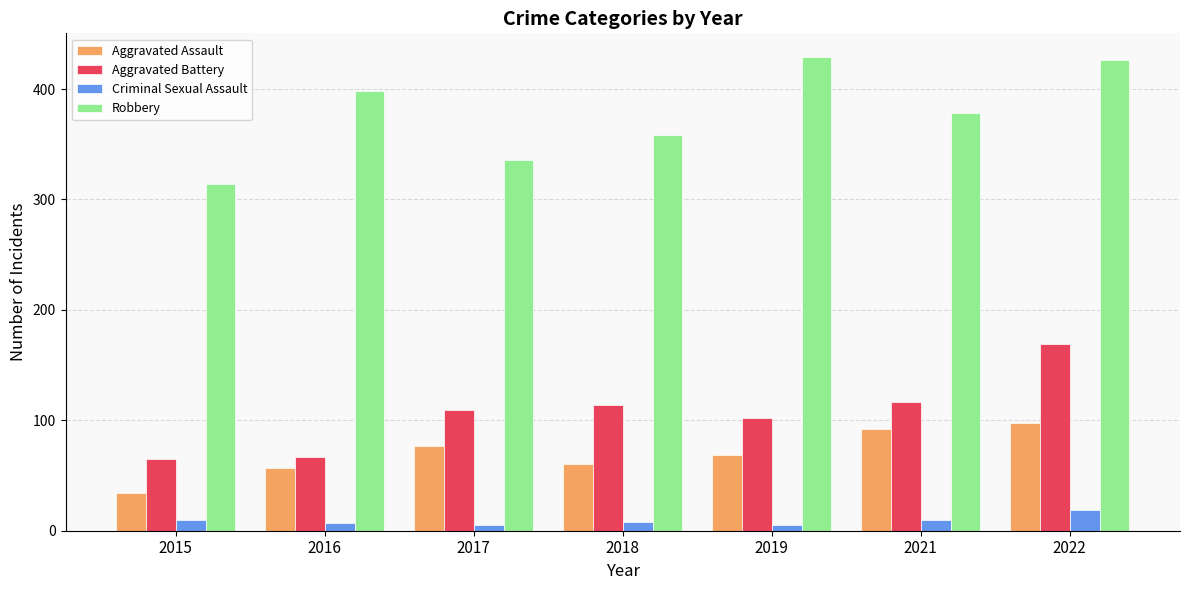

What is the difference between the highest and lowest values at 2015?

304